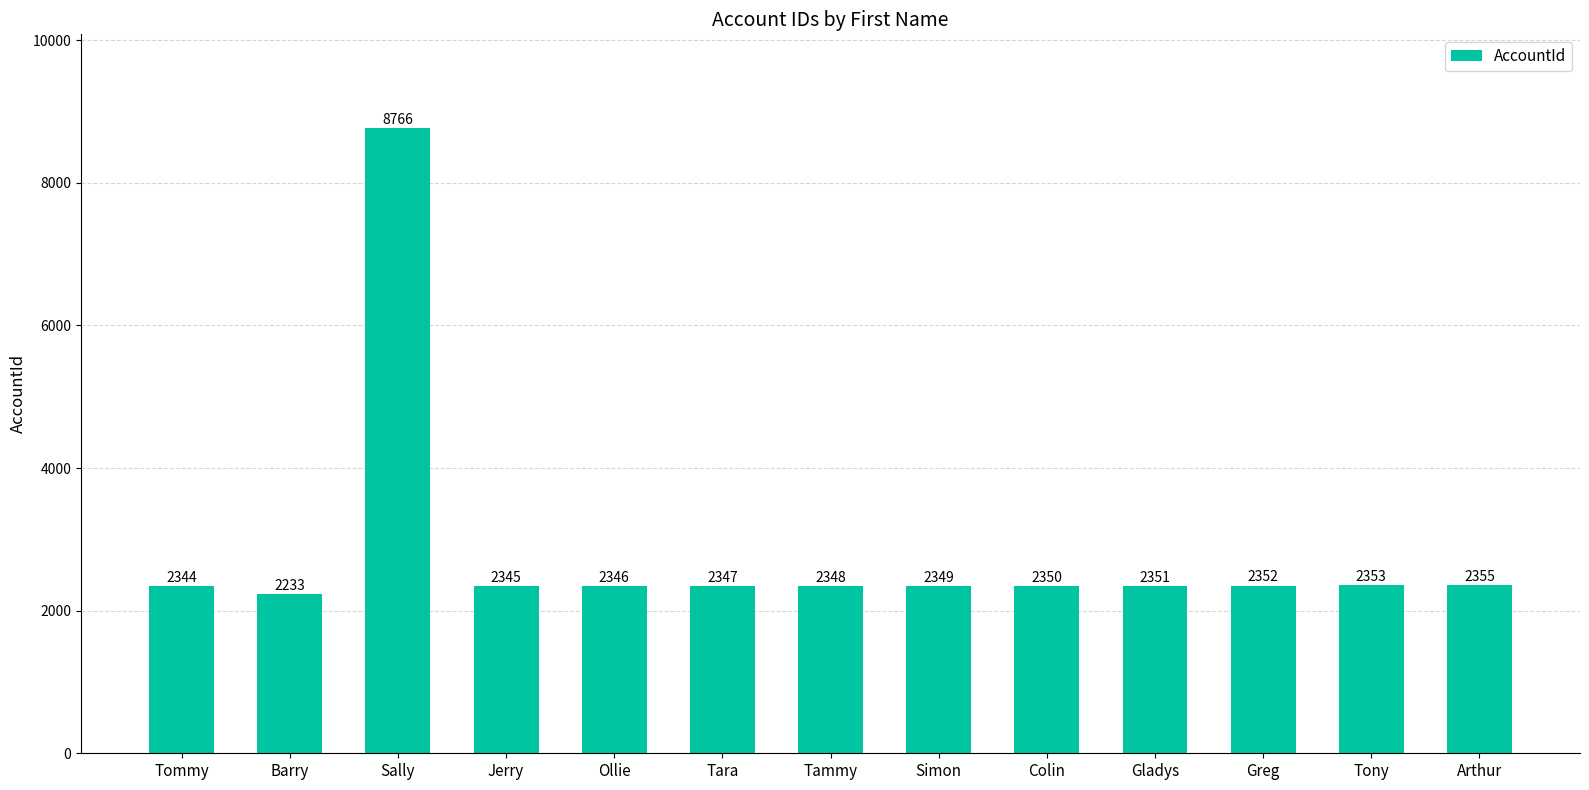

Which has a higher value, Barry or Tommy?

Tommy